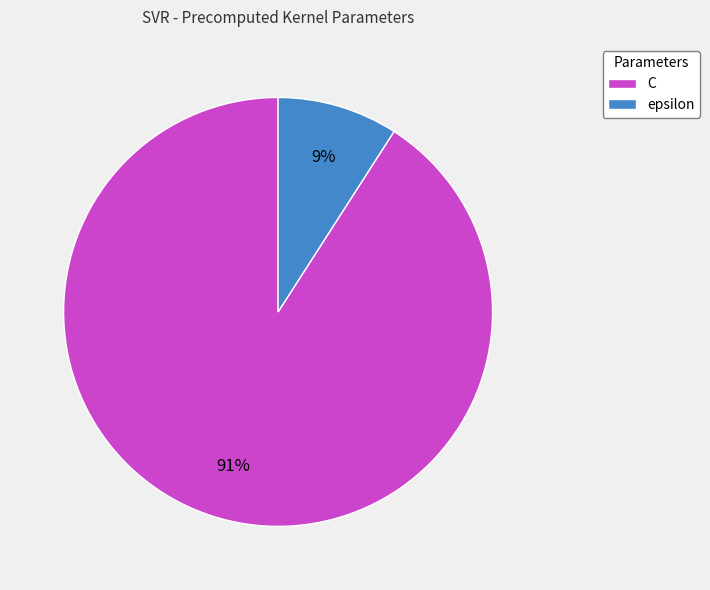

Combined, do epsilon and C account for over 50%?

Yes